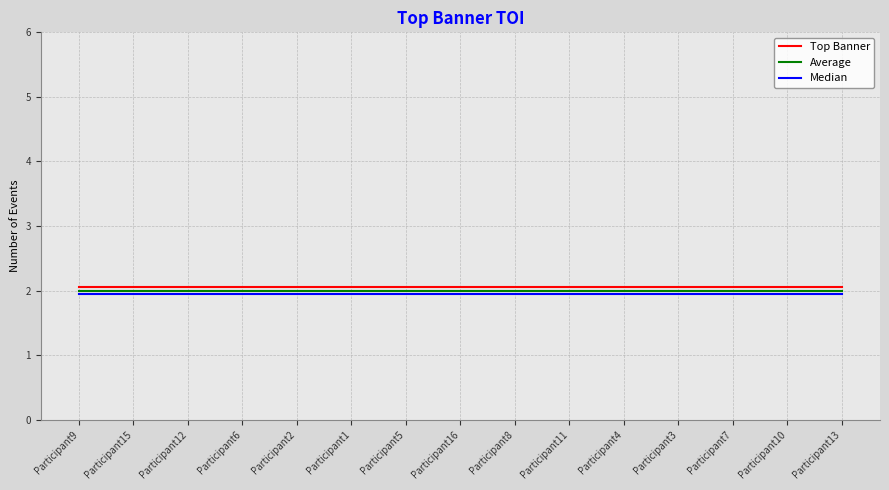

True or false: Median and Top Banner cross at least once.

False